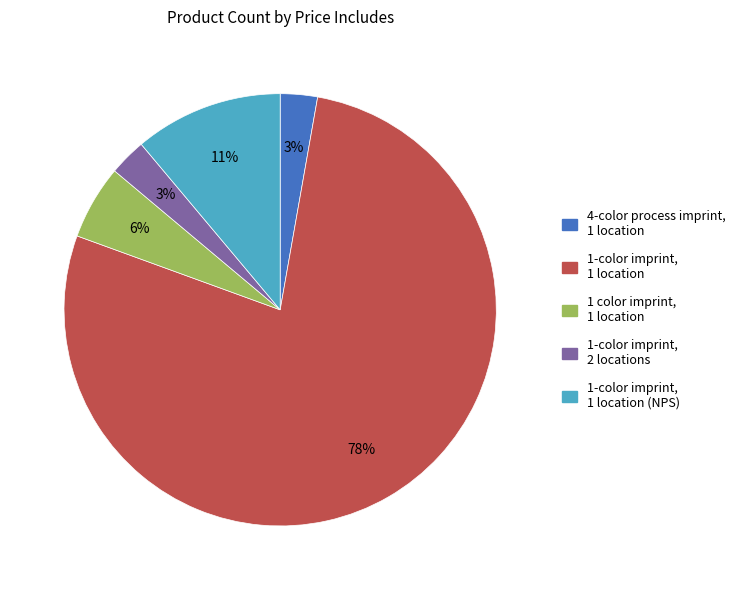

To the nearest percent, what is the average slice percentage?

20%